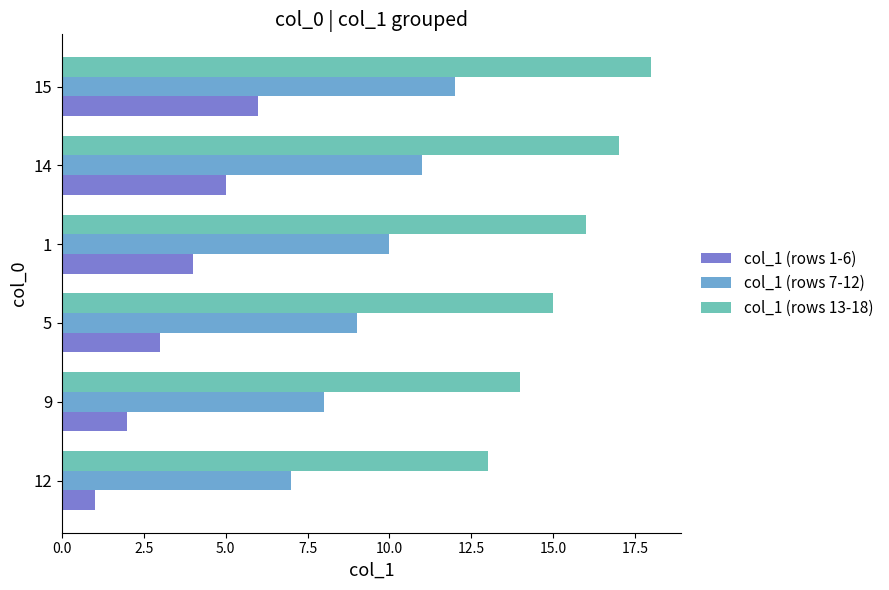

What is the sum of all col_1 (rows 13-18) values?

93